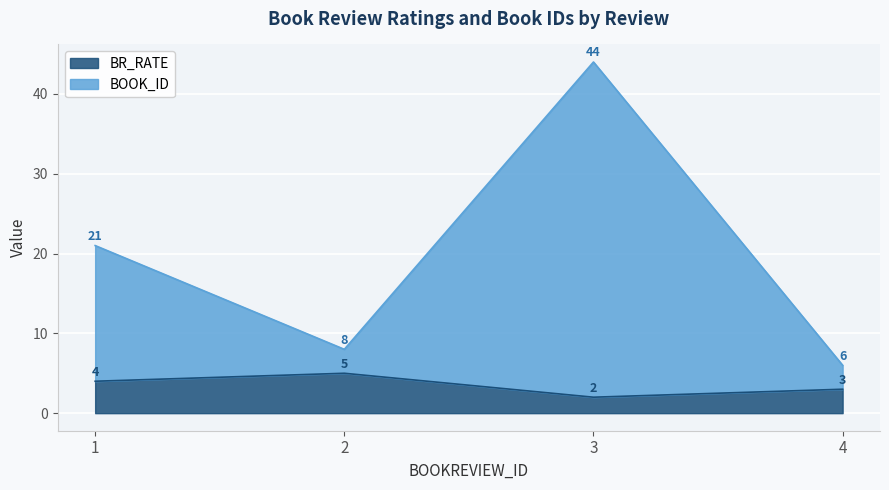

Count the number of categories in the chart.

4